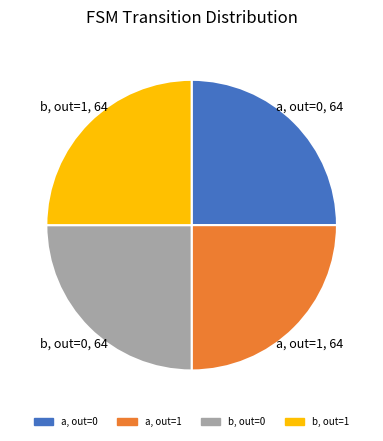

Does any single category account for the majority?

No